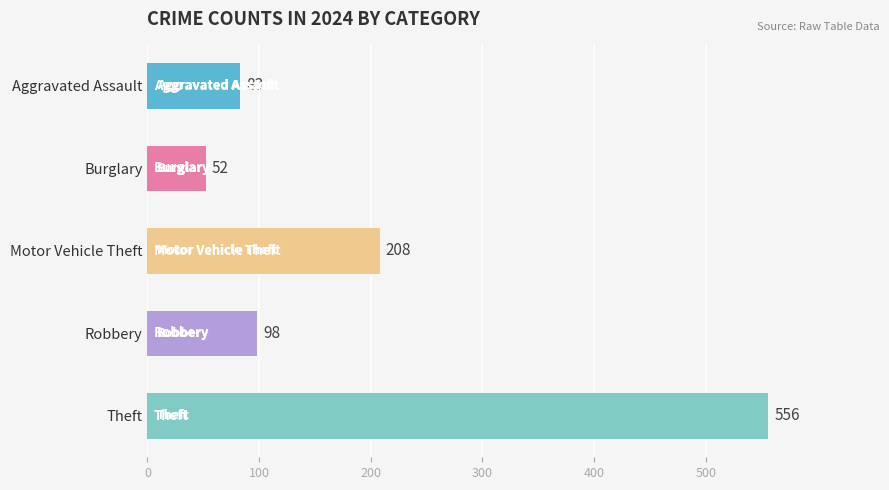

What value does the data have at Burglary?

52